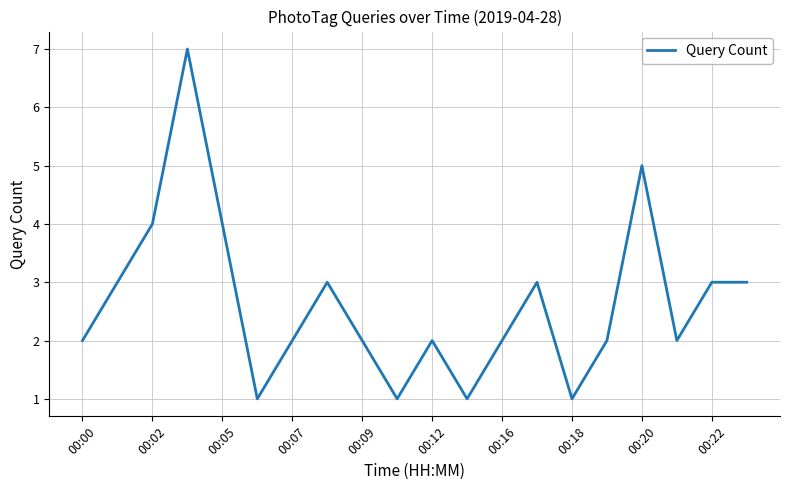

What is the maximum value shown in the chart?

7